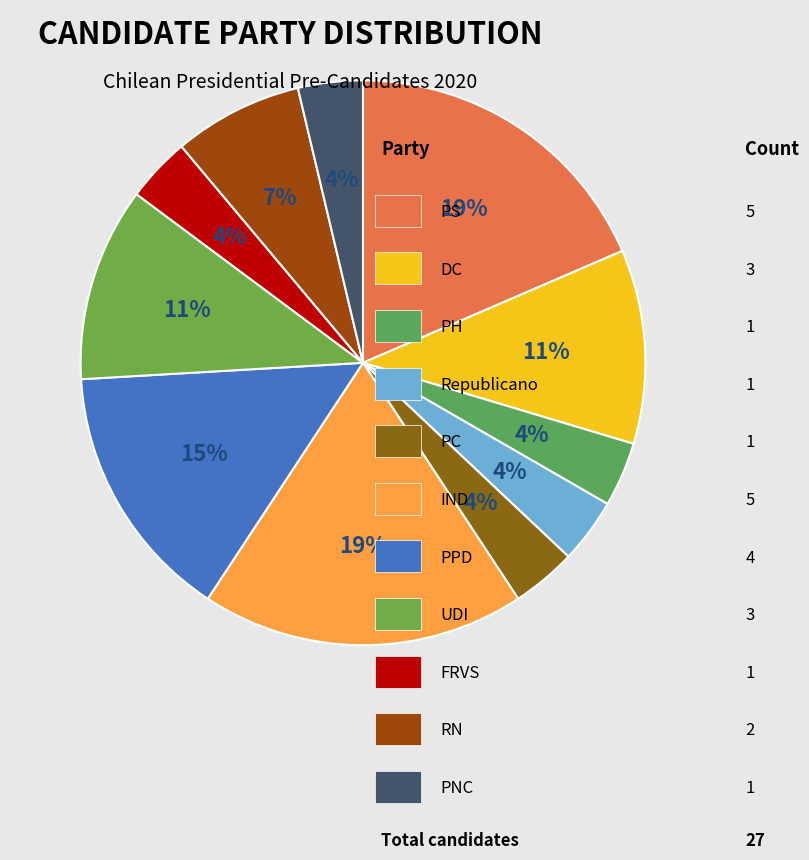

How many segments does this pie chart have?

11